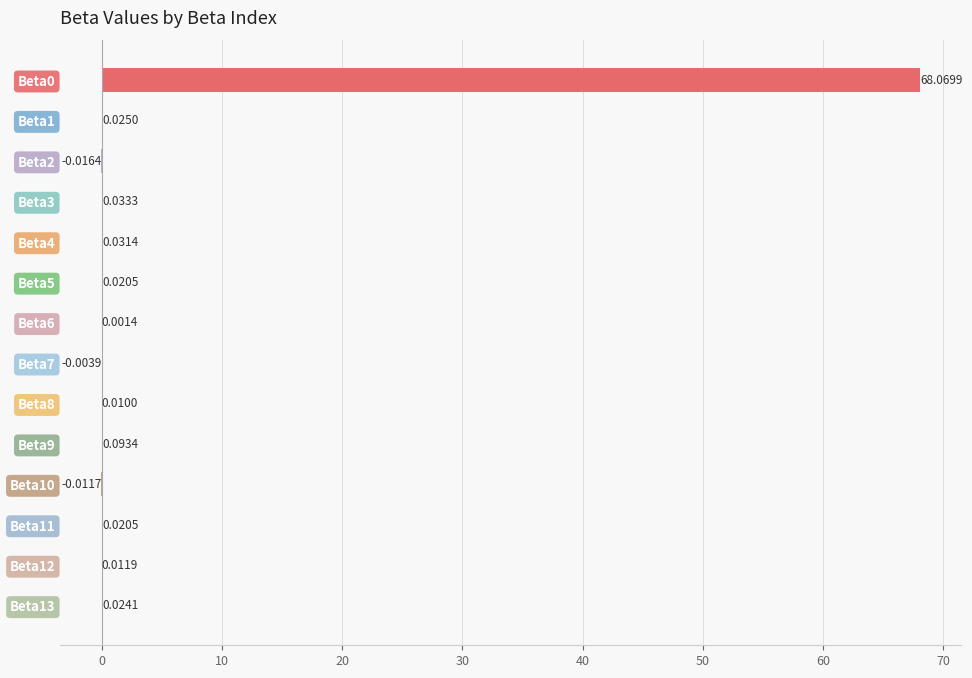

What is the sum of all values?

68.3